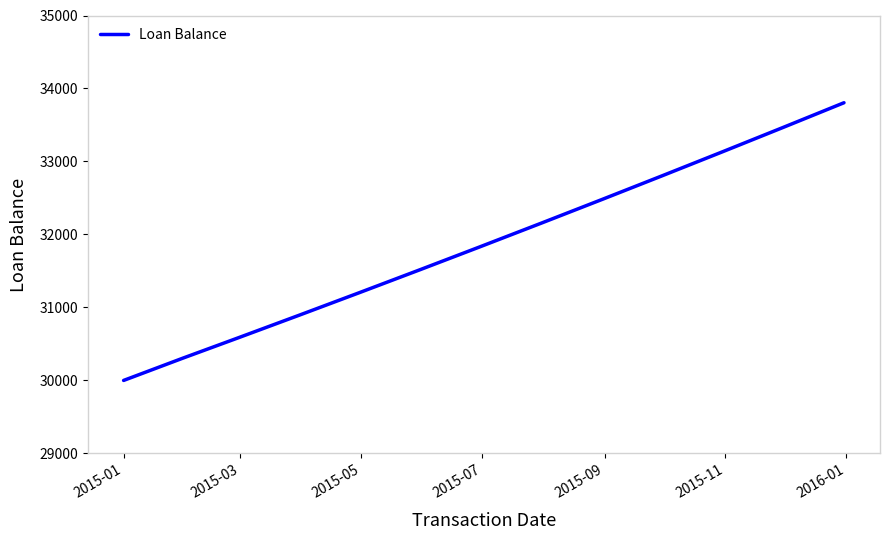

What is the maximum value shown in the chart?

33804.7